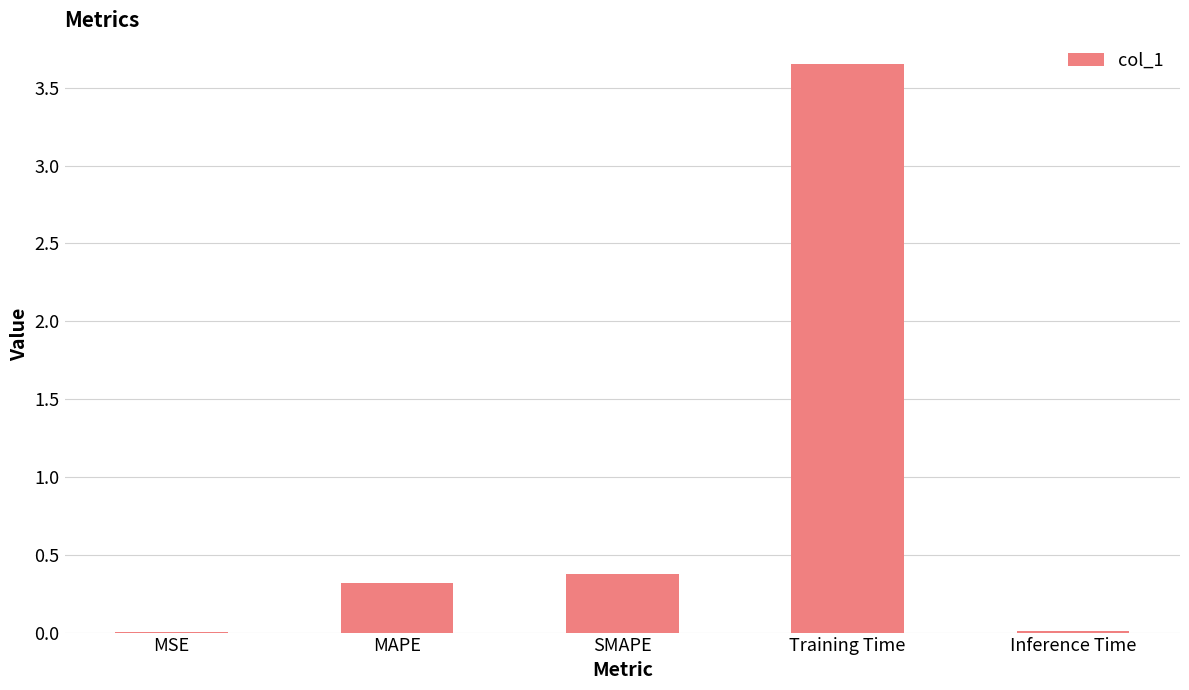

True or false: the data shows 0.0 at MSE.

True